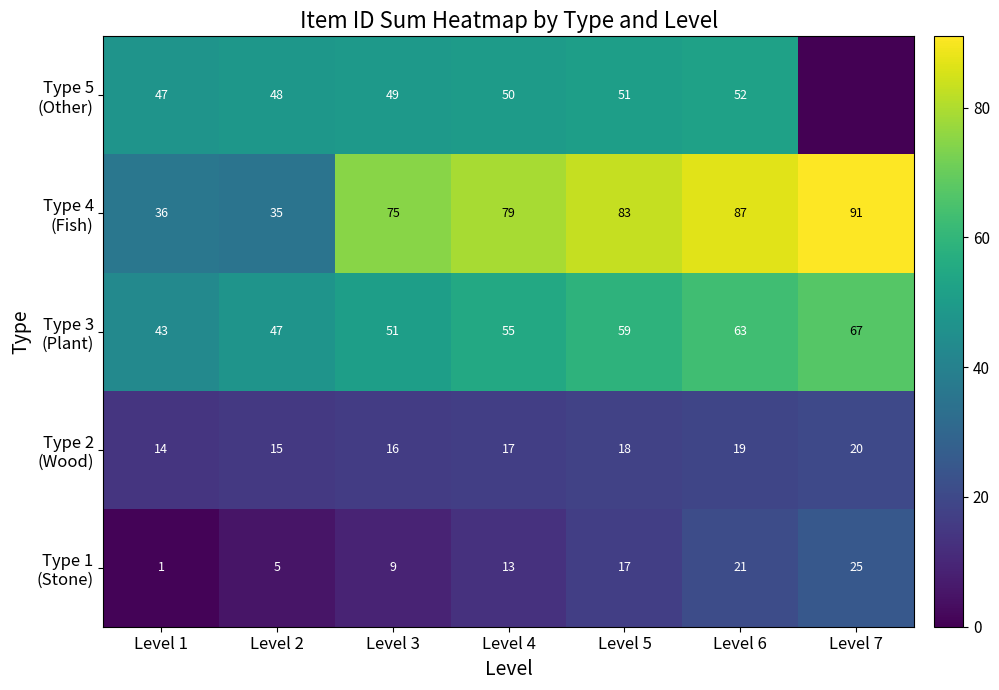

What is the spread (max minus min) of values at Level 4?

66